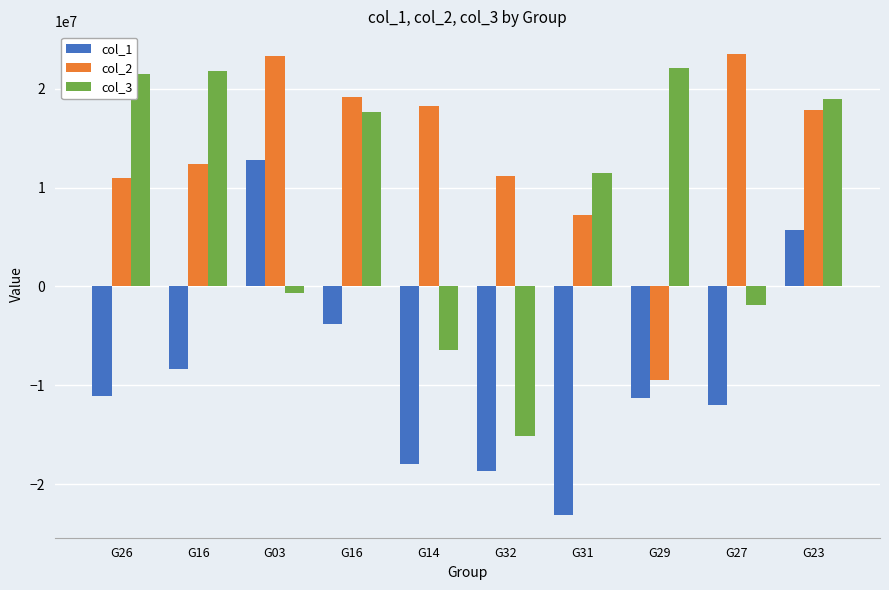

What are all the series names shown in the legend?

col_1, col_2, col_3